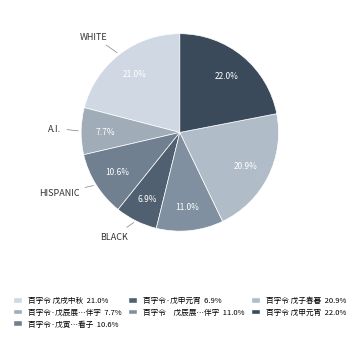

How many segments does this pie chart have?

7